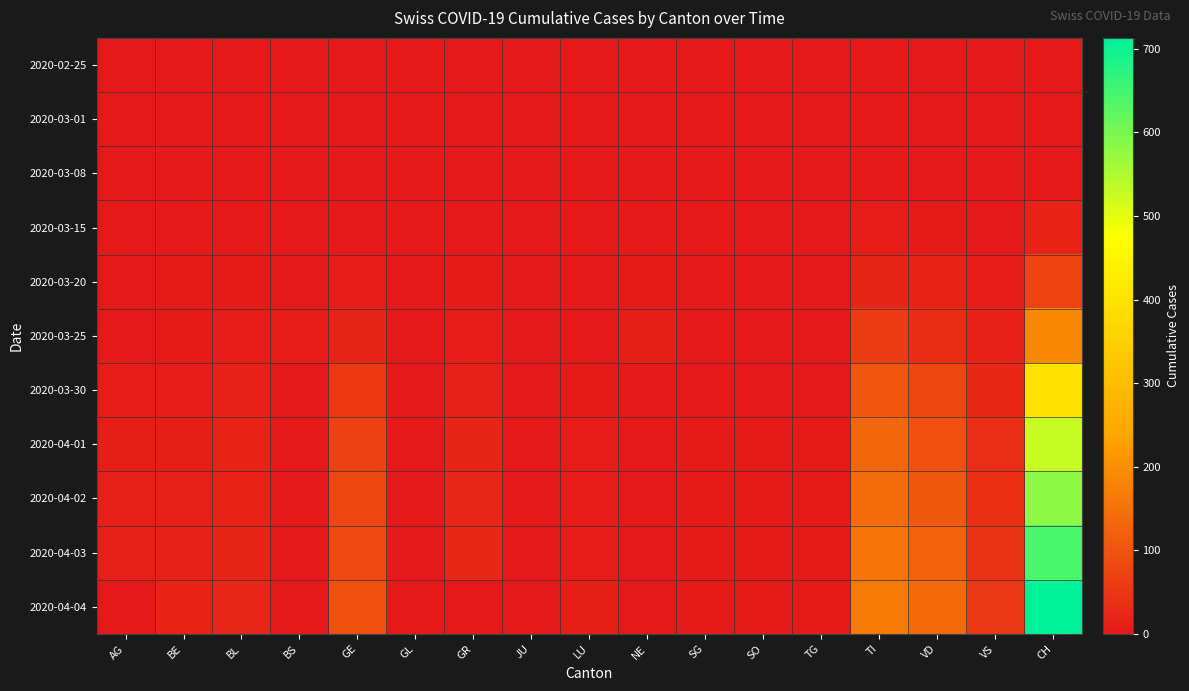

Rank the series by their maximum value, from lowest to highest.

2020-02-25, 2020-03-01, 2020-03-08, 2020-03-15, 2020-03-20, 2020-03-25, 2020-03-30, 2020-04-01, 2020-04-02, 2020-04-03, 2020-04-04